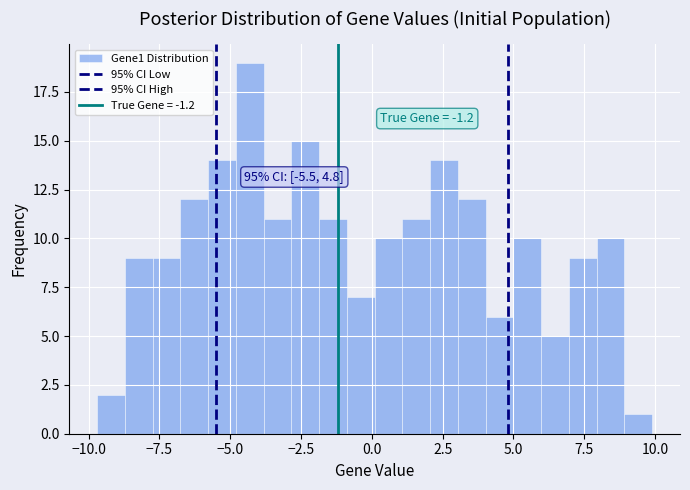

Read against the x-axis, roughly where is the centre of the tallest bar?

-4.5